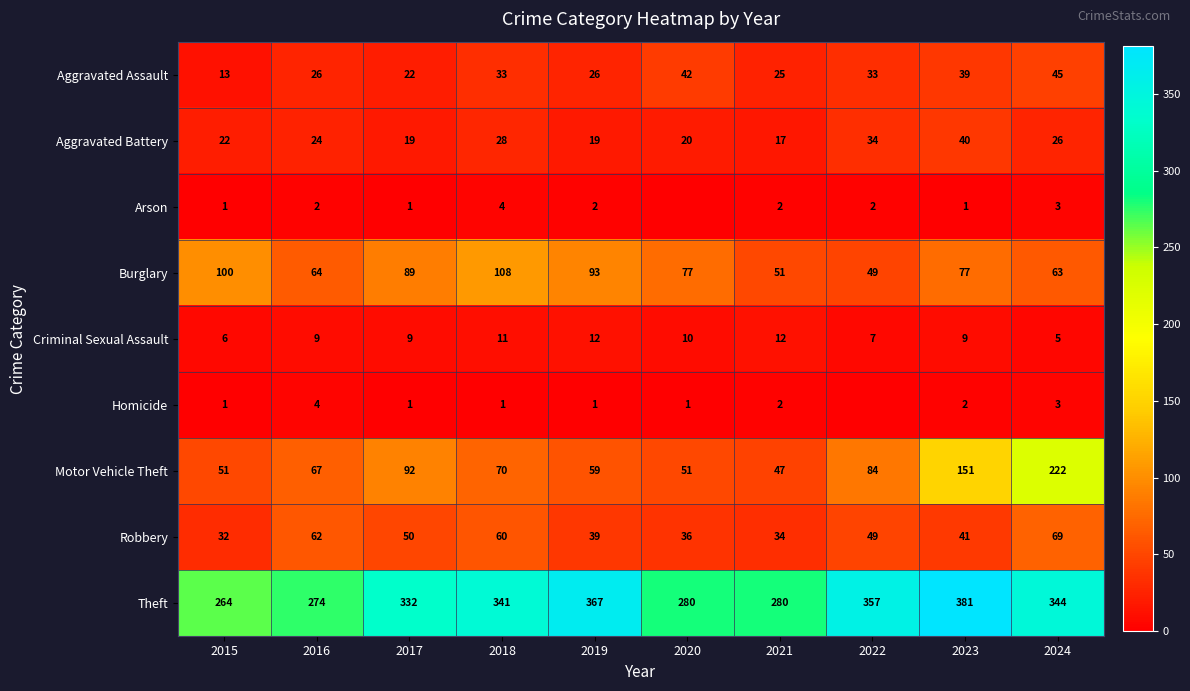

At how many categories does at least one series exceed 225?

10